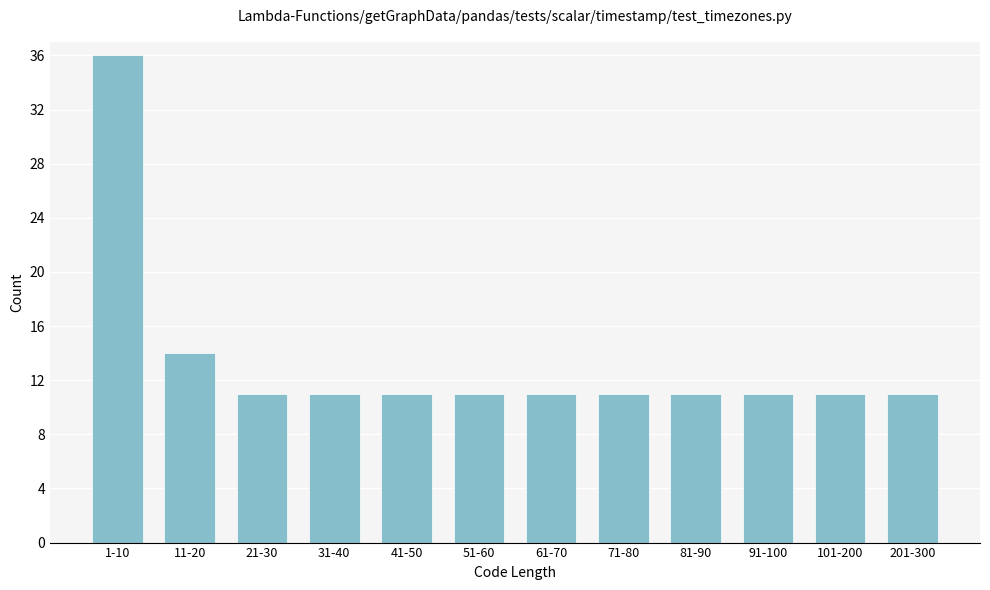

Reading right to left, extract all data points from this chart.

11	11	11	11	11	11	11	11	11	11	14	36